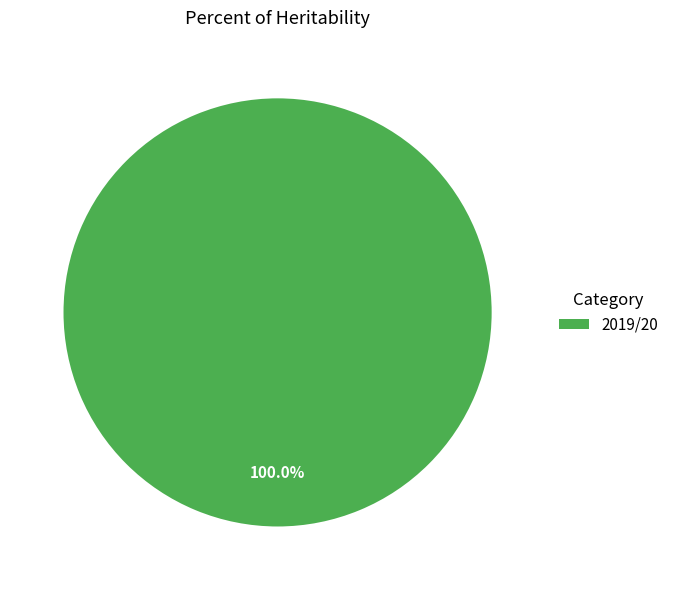

Which category accounts for the majority?

2019/20